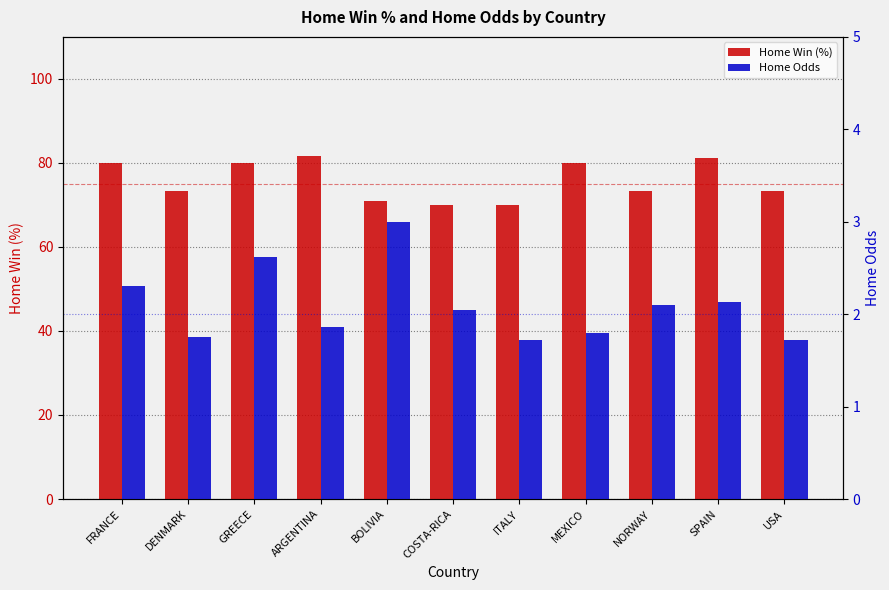

Reading left to right, list all the values displayed in this chart.

Home Win (%): FRANCE=80.0	DENMARK=73.3	GREECE=80.0	ARGENTINA=81.7	BOLIVIA=70.8	COSTA-RICA=70.0	ITALY=70.0	MEXICO=80.0	NORWAY=73.3	SPAIN=81.1	USA=73.3
Home Odds: FRANCE=2.3	DENMARK=1.8	GREECE=2.6	ARGENTINA=1.9	BOLIVIA=3.0	COSTA-RICA=2.0	ITALY=1.7	MEXICO=1.8	NORWAY=2.1	SPAIN=2.1	USA=1.7